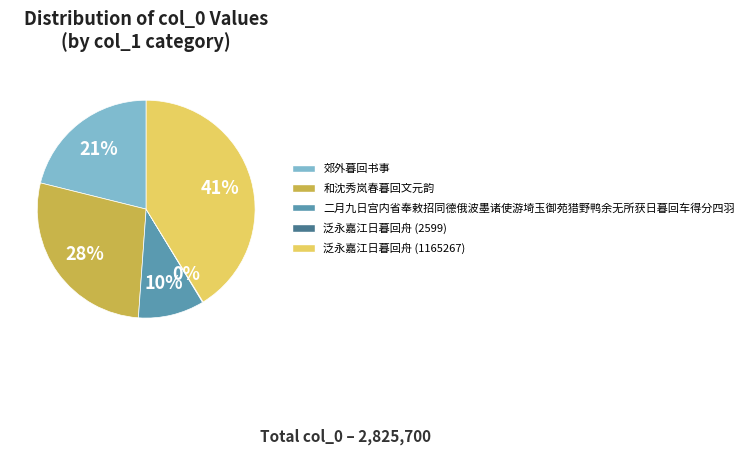

Approximately how many times larger is the value at 二月九日宫内省奉敕招同德俄波墨诸使游埼玉御苑猎野鸭余无所获日暮回车得分四羽 compared to 和沈秀岚春暮回文元韵?

0.4